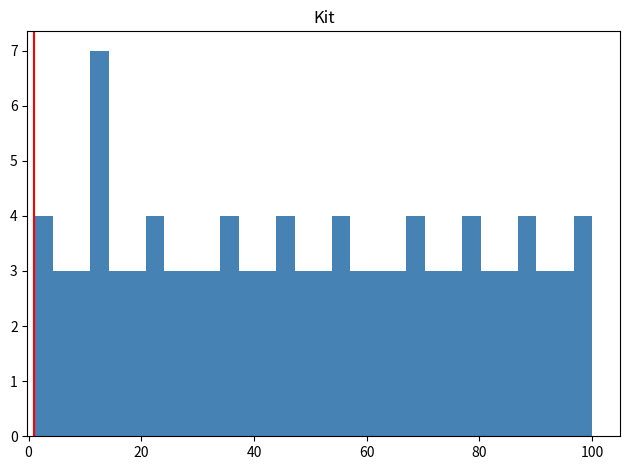

Read against the x-axis, roughly where is the centre of the tallest bar?

12